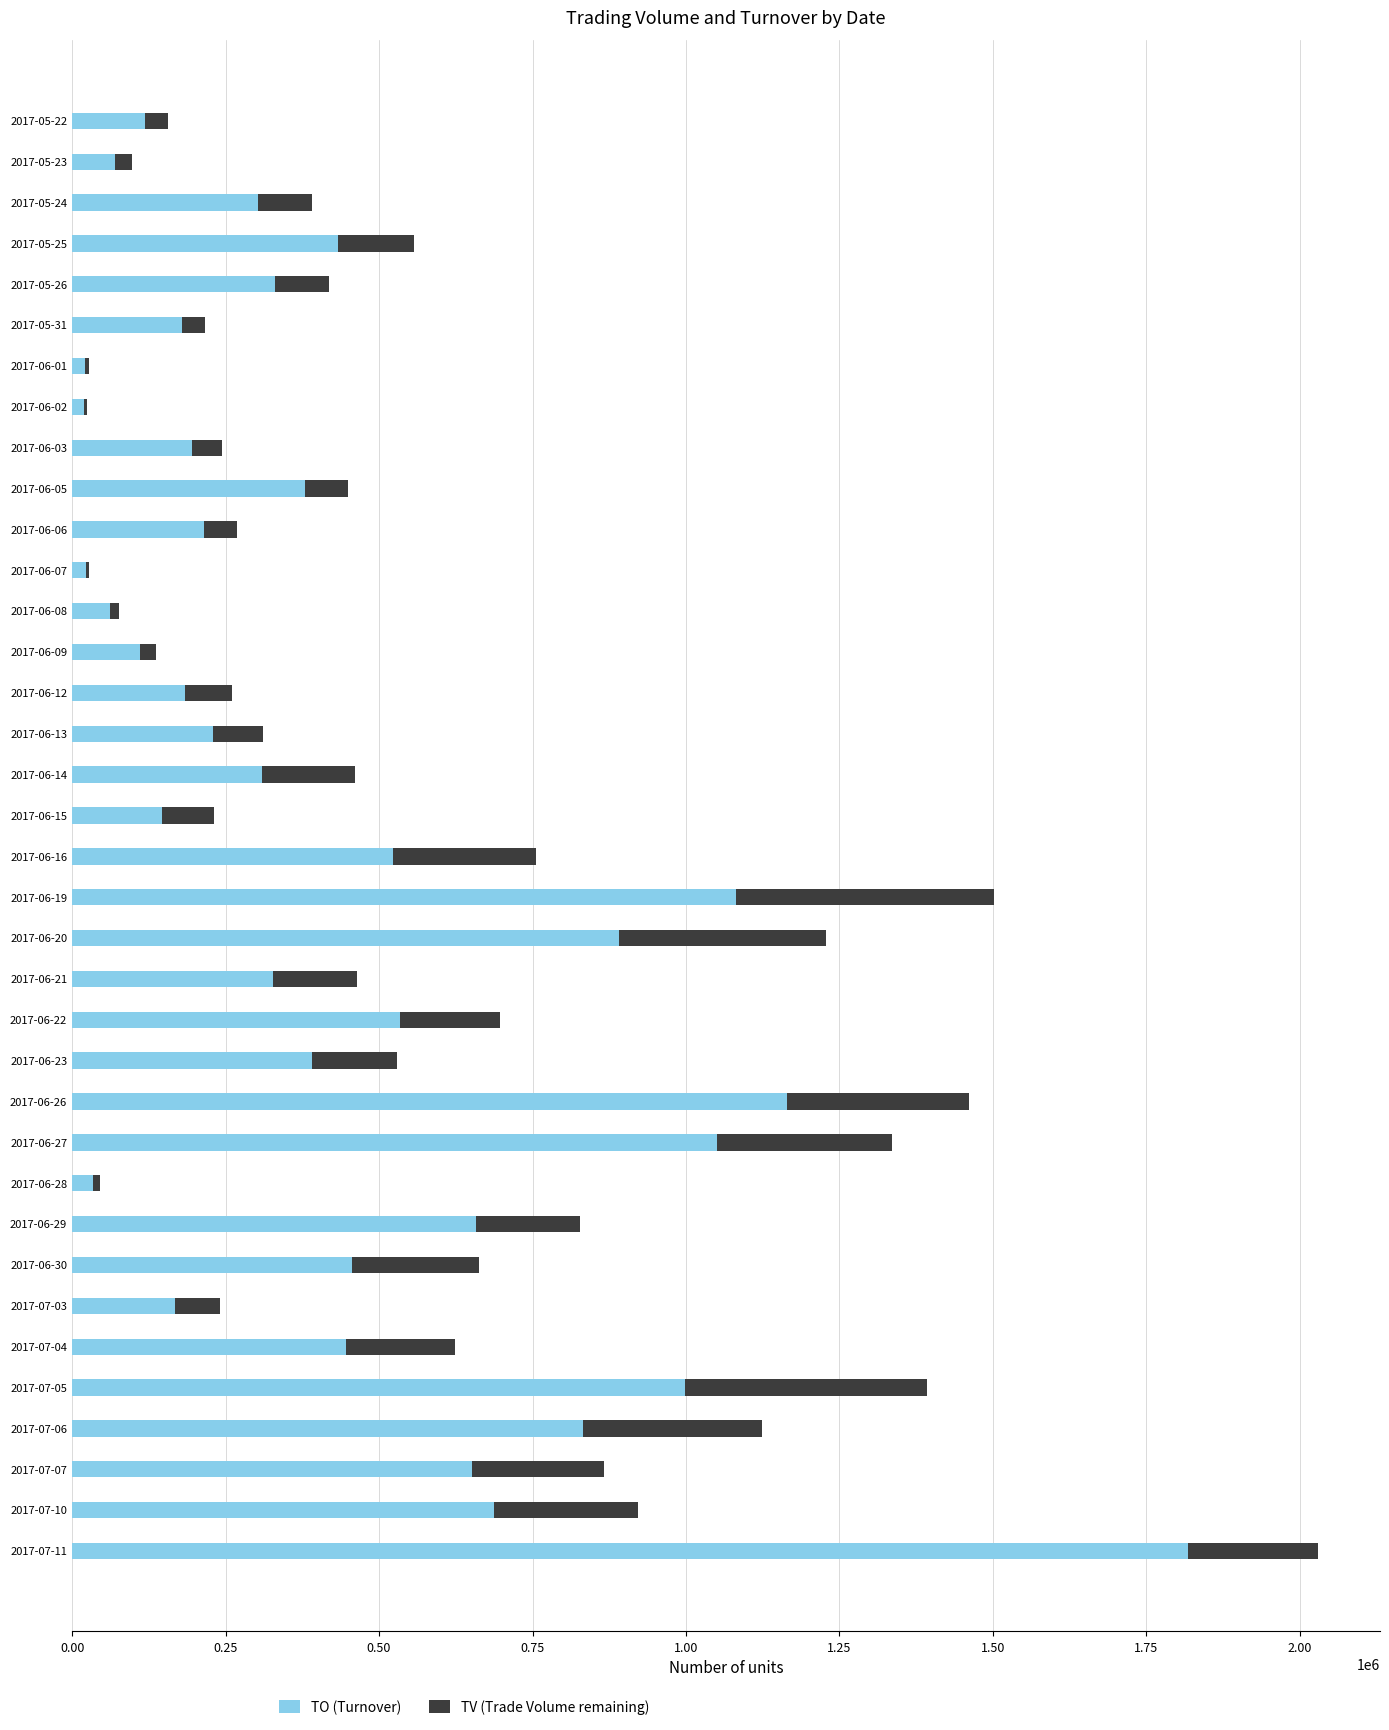

The value of TO (Turnover) at 2017-05-23 is 70510. True or false?

True